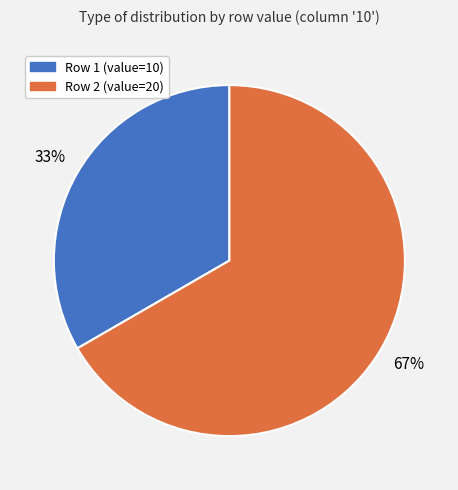

Do Row 1 and Row 2 together represent more than half of the pie?

Yes